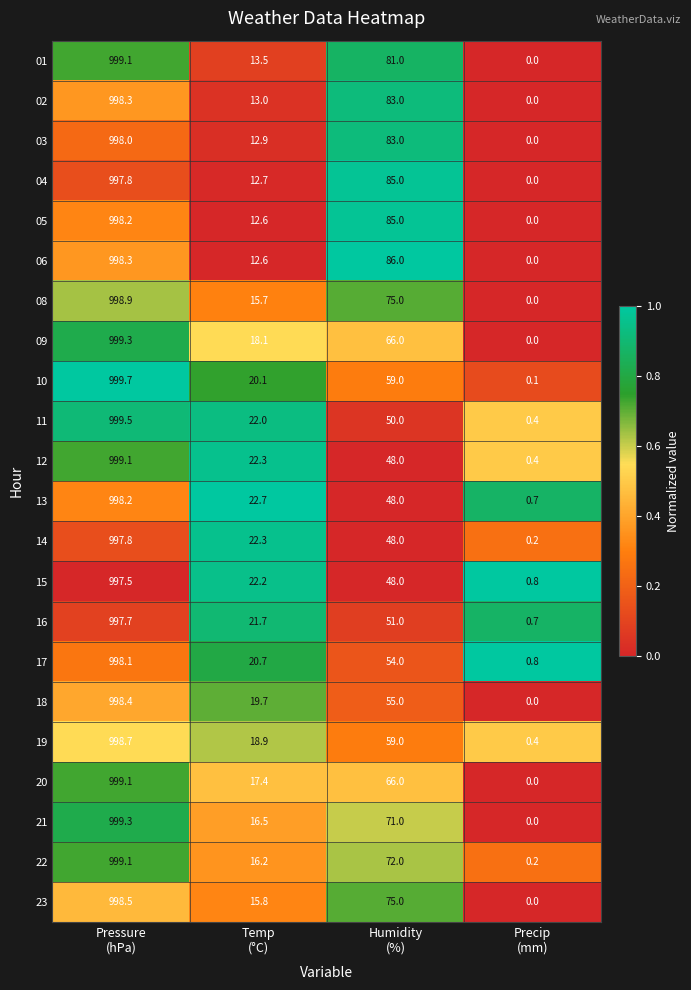

What is the sum of all 09 values?

1083.4